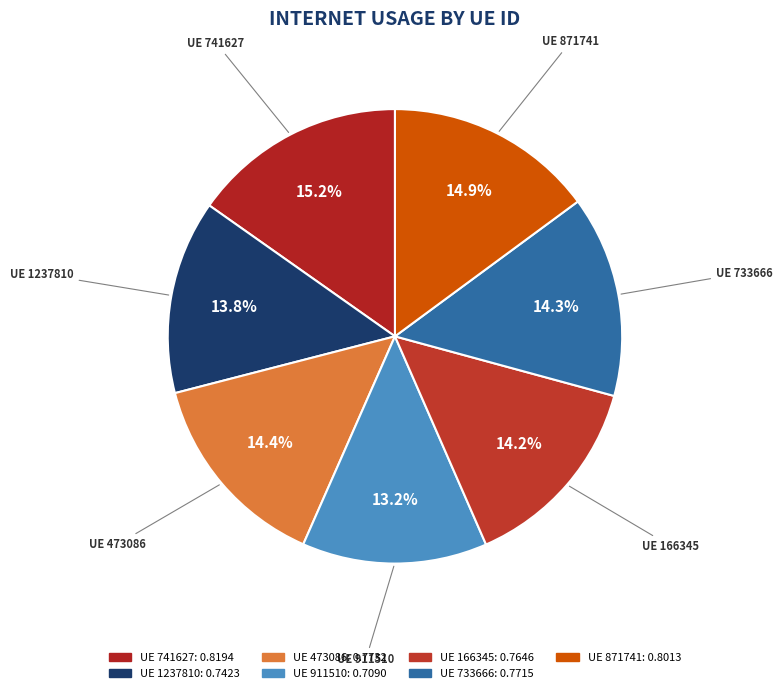

How many slices are in this pie chart?

7